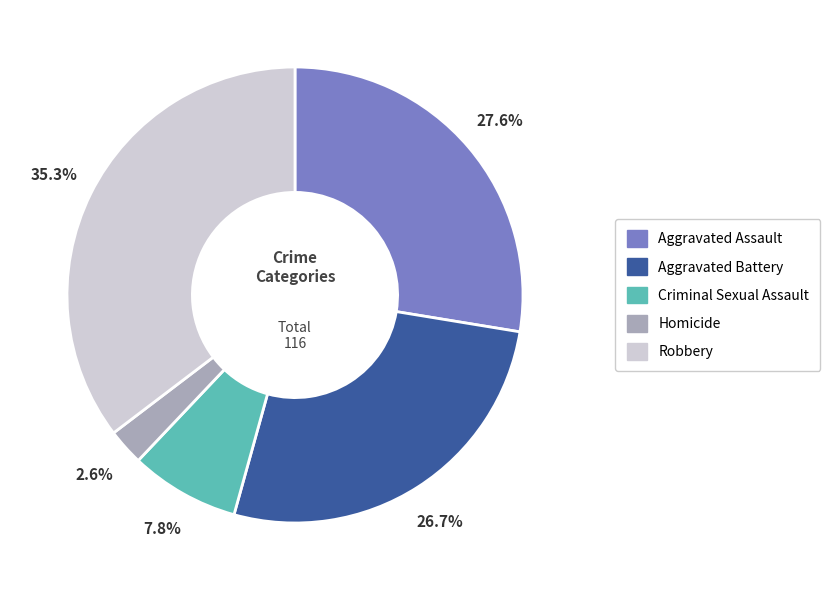

Approximately how many times larger is the value at Aggravated Battery compared to Homicide?

10.3